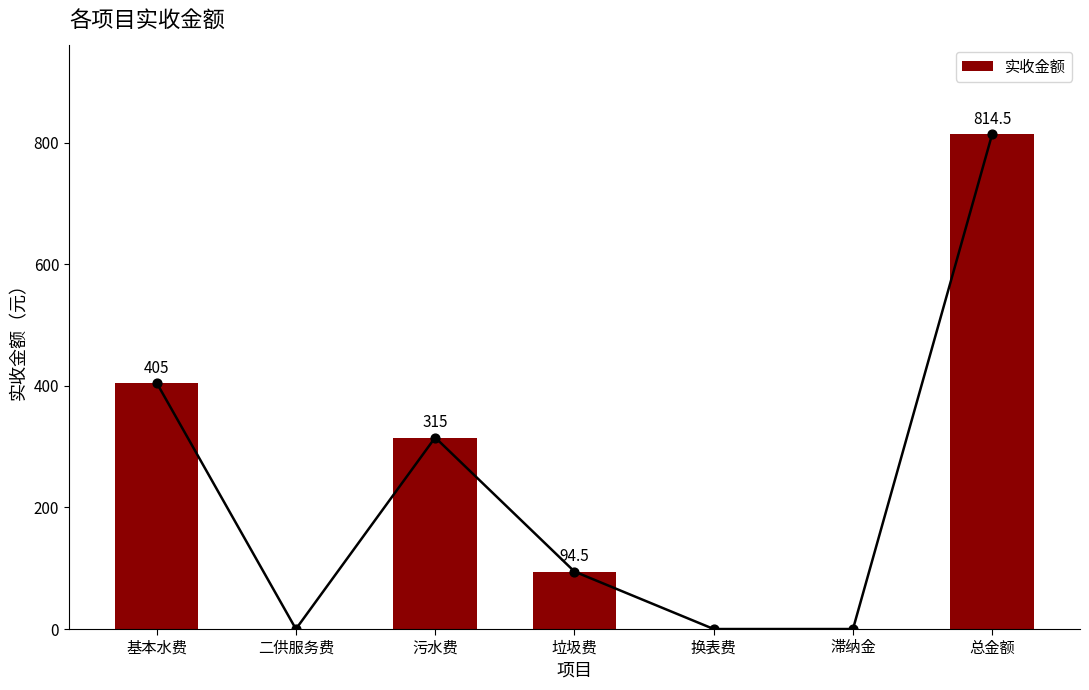

What is the change in value from 污水费 to 总金额?

+499.5